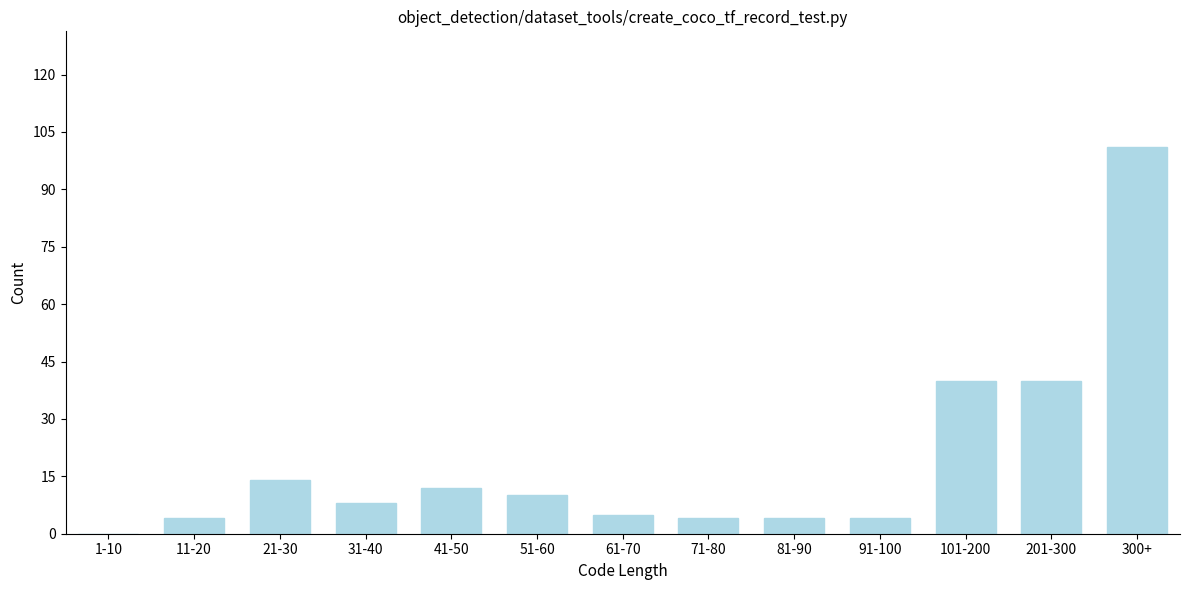

Reading left to right, list all the values displayed in this chart.

1-10=0	11-20=4	21-30=14	31-40=8	41-50=12	51-60=10	61-70=5	71-80=4	81-90=4	91-100=4	101-200=40	201-300=40	300+=101